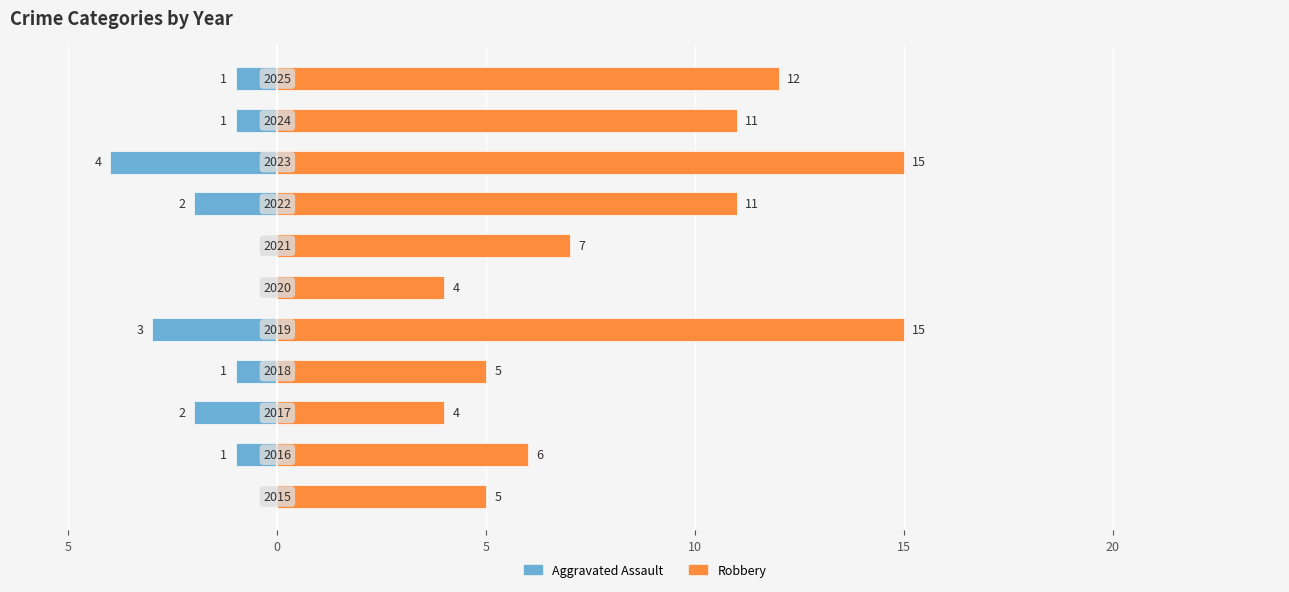

How many distinct data groups are displayed?

2